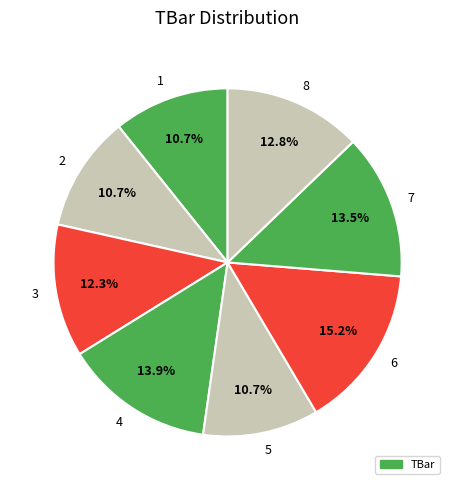

Approximately how many times larger is the value at 3 compared to 6?

0.8